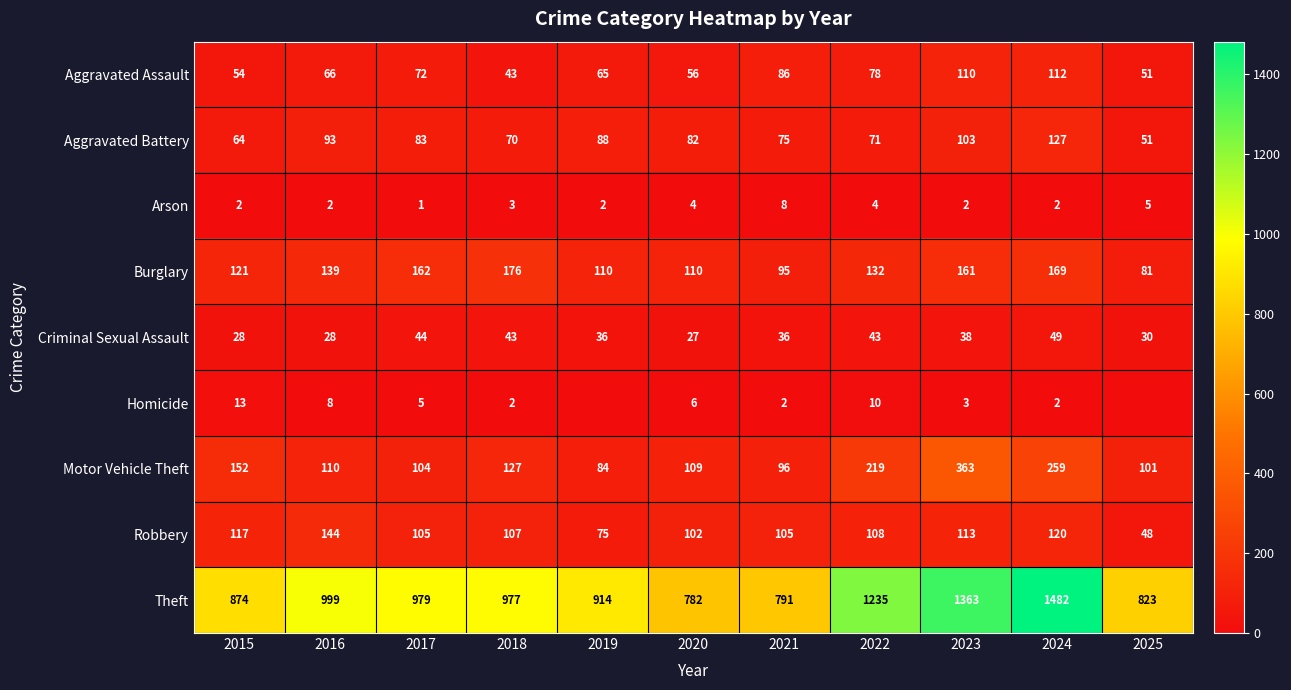

What is the sum of the Robbery values at 2015 and 2022?

225